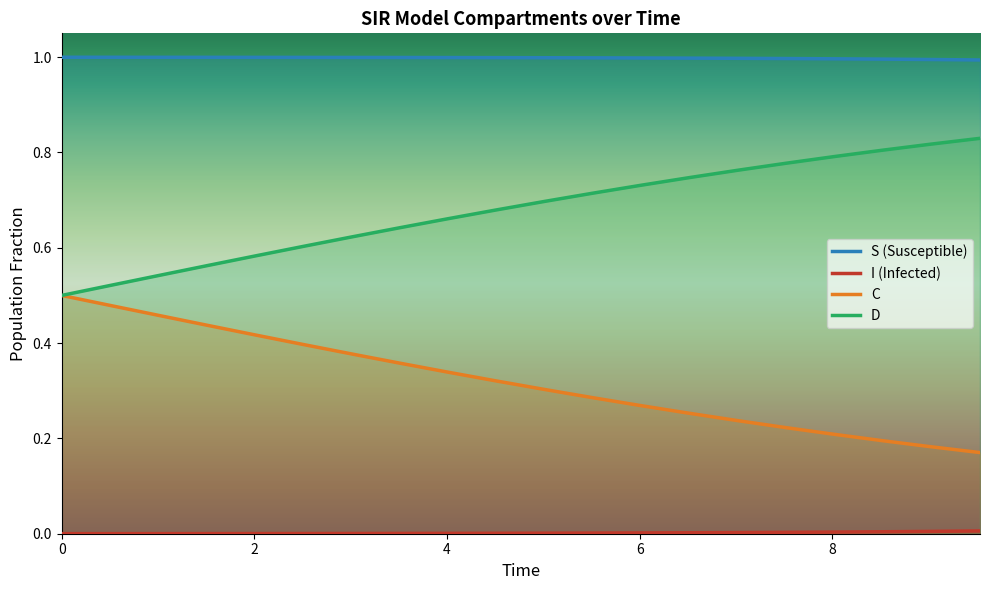

Is it true that D equals 0.8 at 19?

True